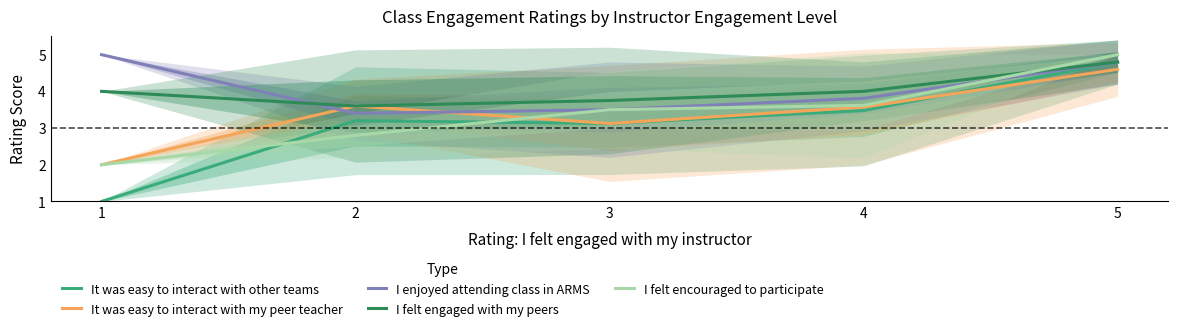

Which series has the widest spread of values?

It was easy to interact with other teams